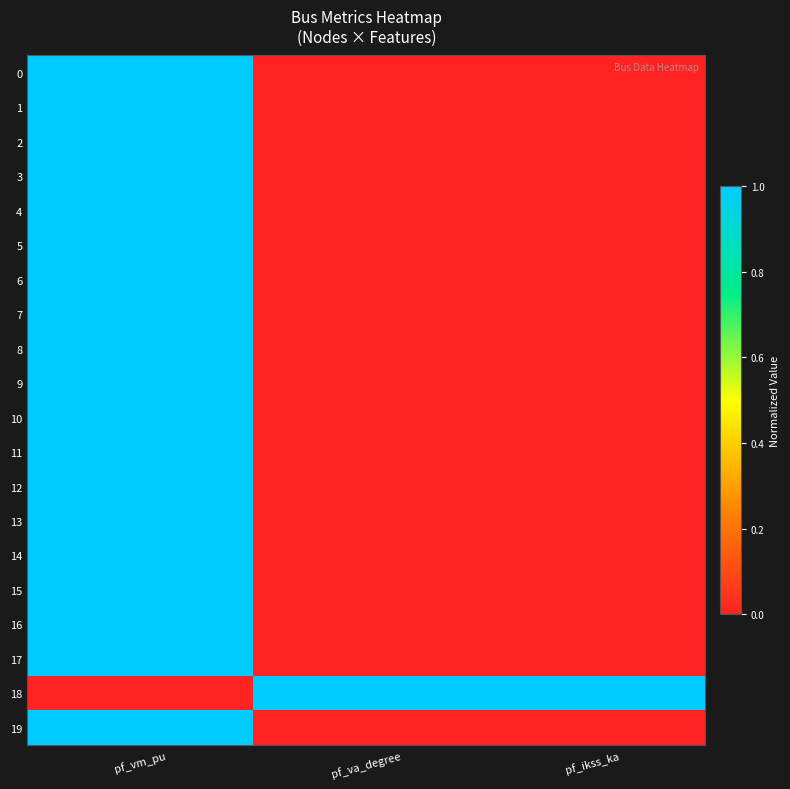

How many distinct data groups are displayed?

20